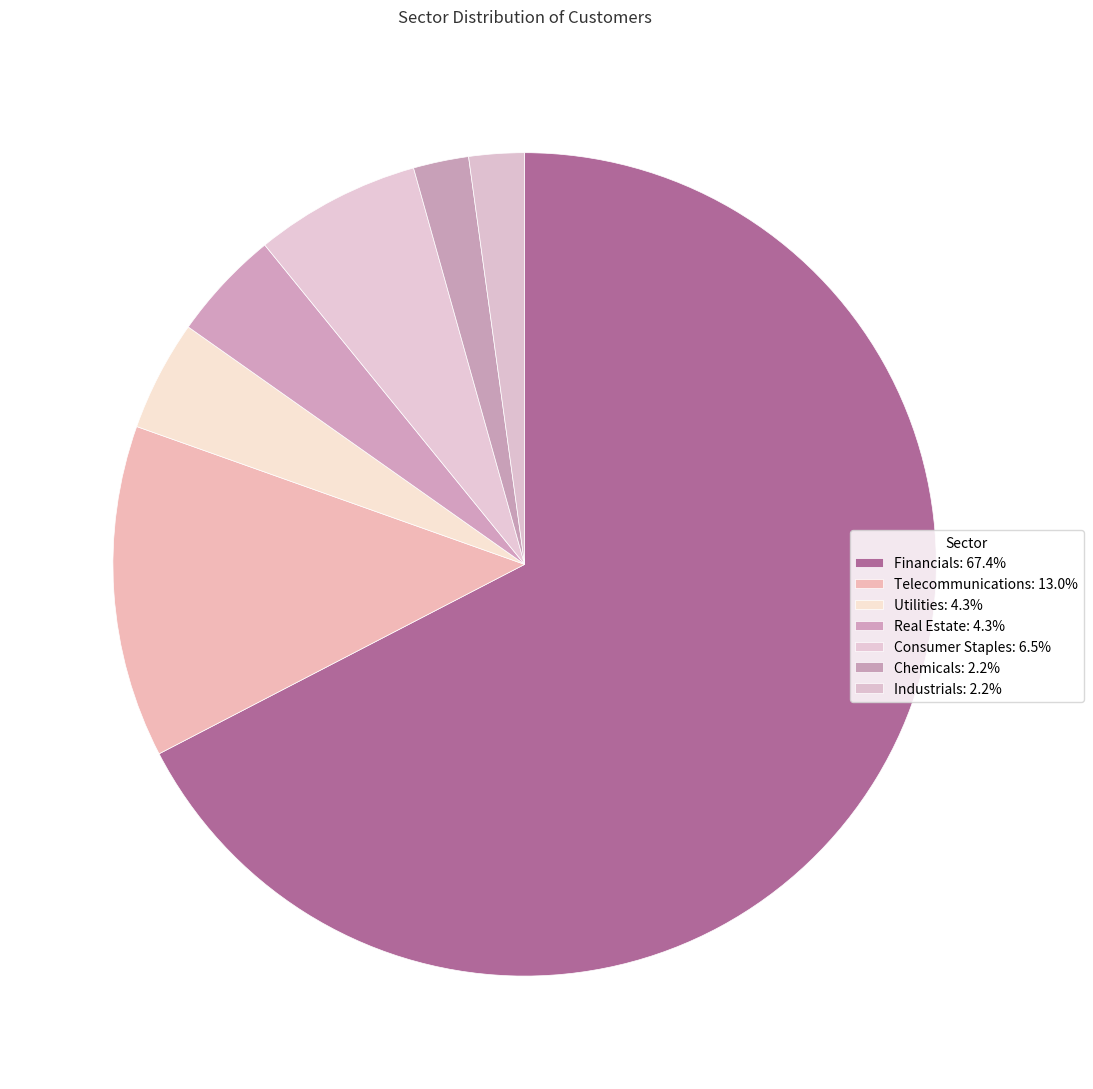

Does any single category account for the majority?

Yes